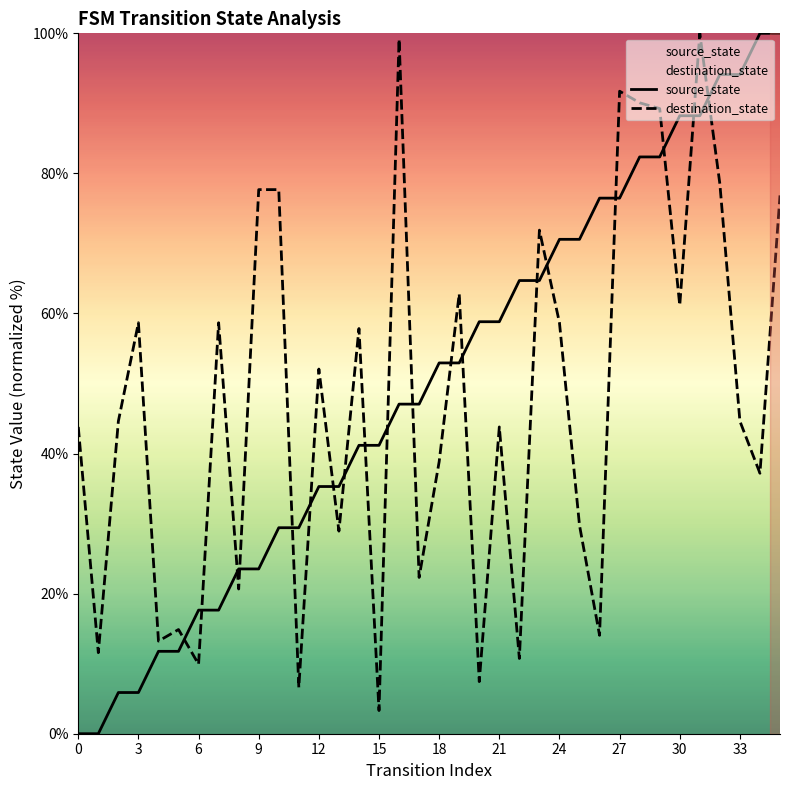

How many distinct data groups are displayed?

2